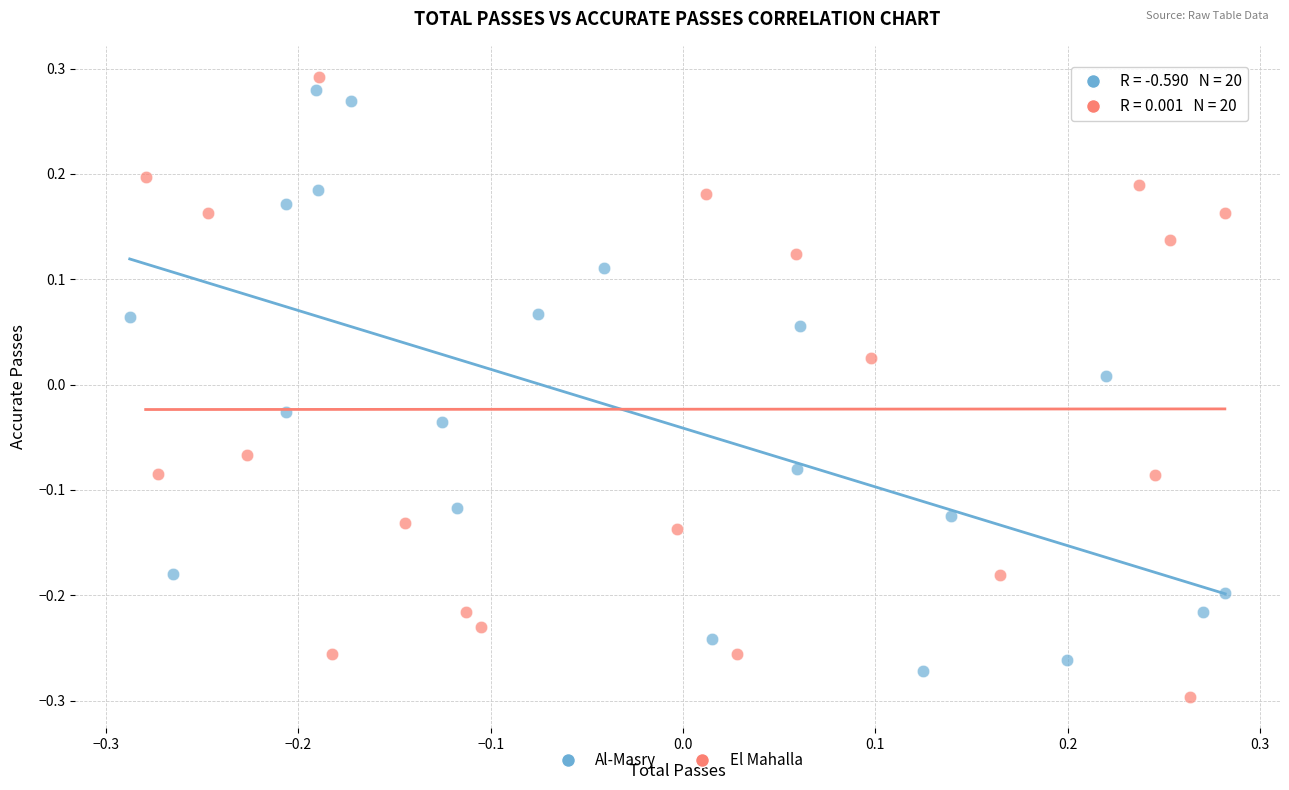

Which series reaches the maximum Y coordinate?

El Mahalla